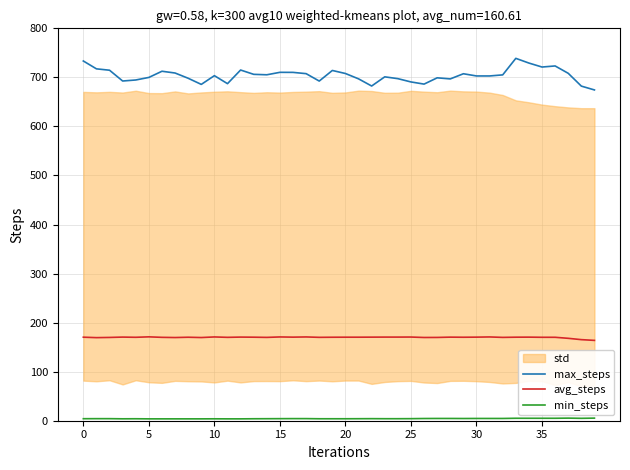

At which label is avg_steps closest to 167?

37